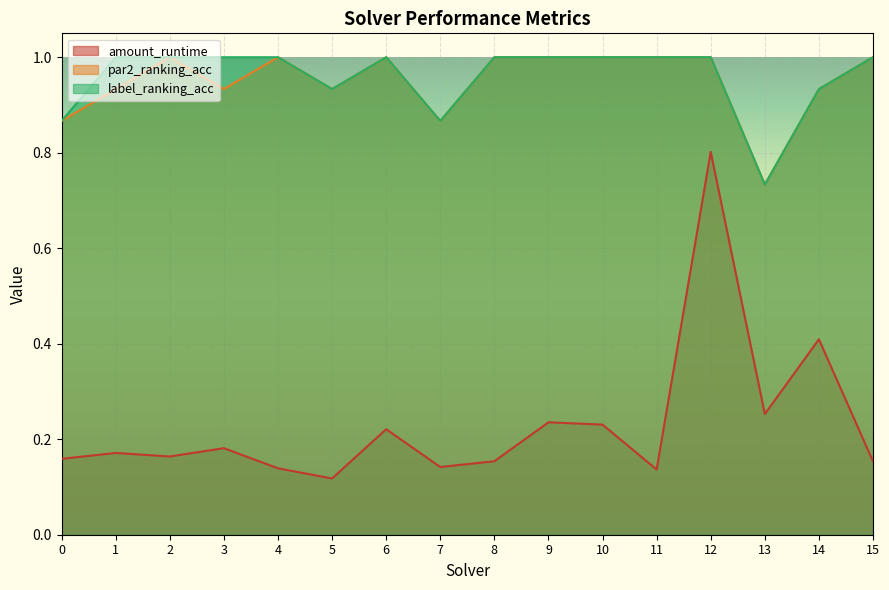

At 8, list the series in order from largest to smallest.

par2_ranking_acc, label_ranking_acc, amount_runtime